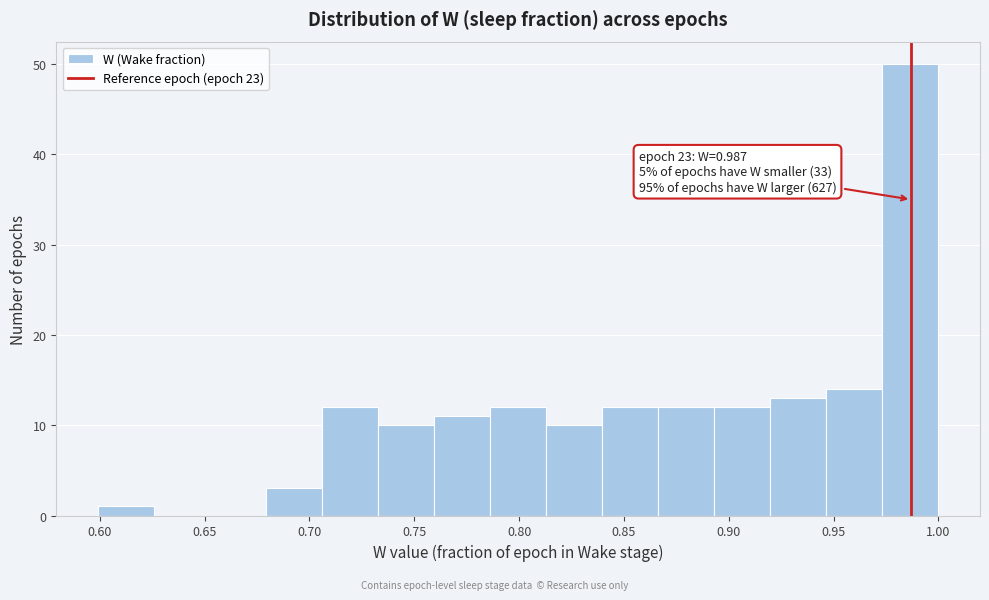

Over which range of the x-axis is the bar tallest?

0.975 to 1.000